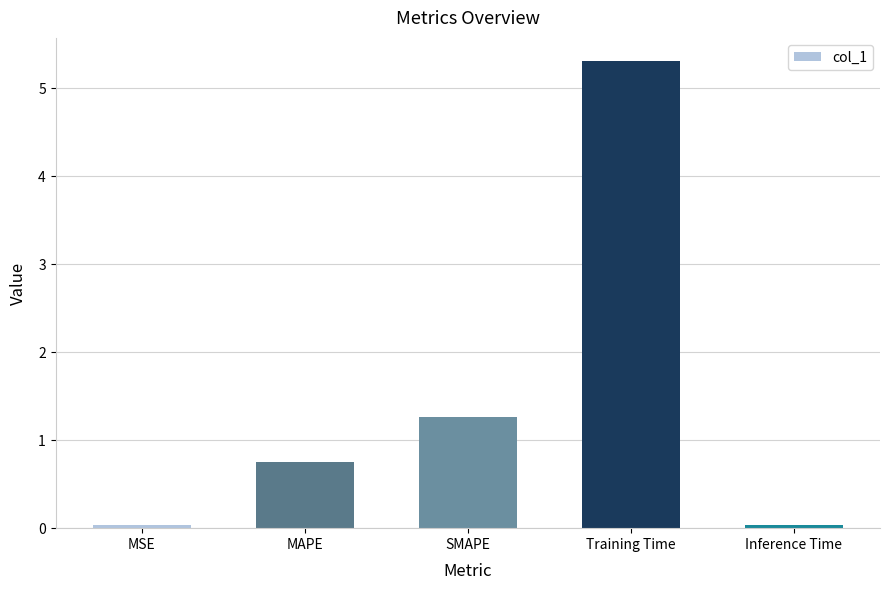

The value at Training Time is 3.0. True or false?

False